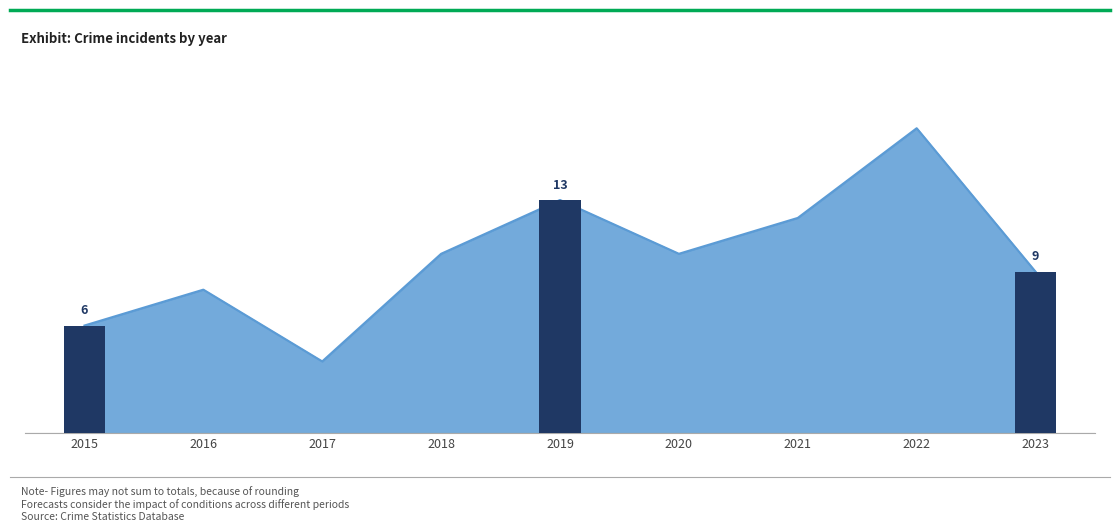

List the labels in order of value, smallest first.

2017, 2015, 2016, 2023, 2018, 2020, 2021, 2019, 2022